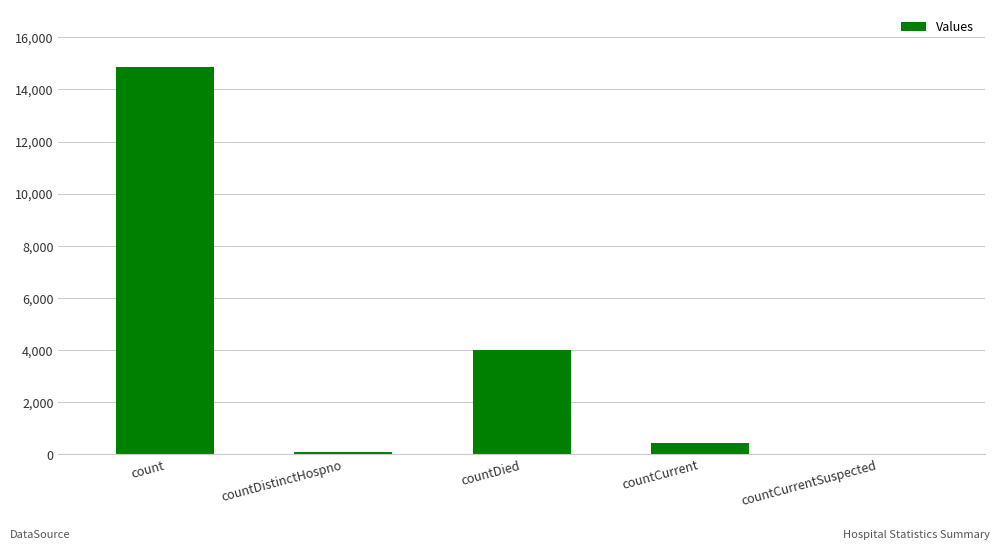

What is the sum of the values at countDistinctHospno and countCurrentSuspected?

75